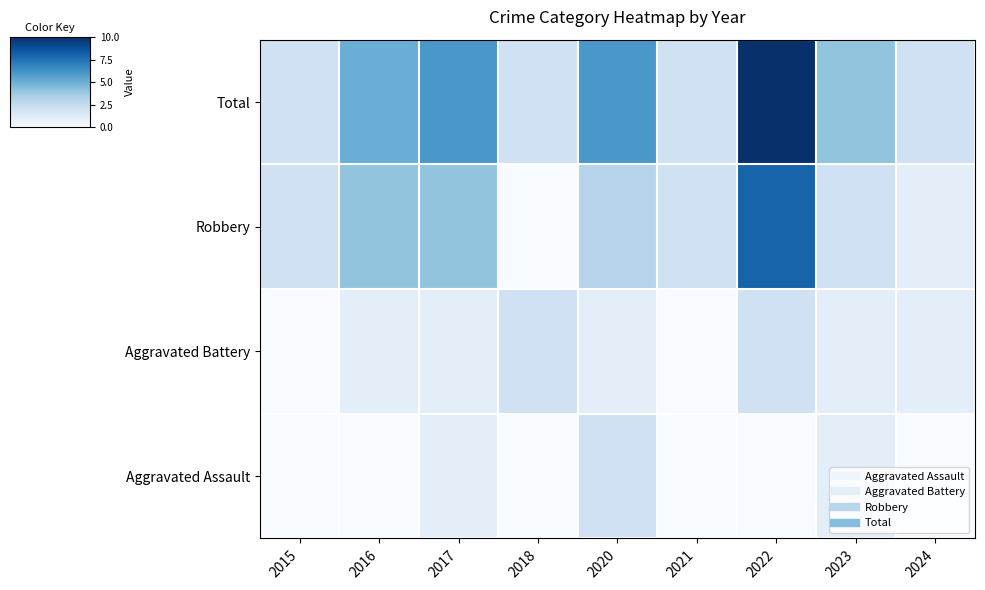

At 2018, list the series in order from largest to smallest.

Aggravated Battery, Total, Aggravated Assault, Robbery